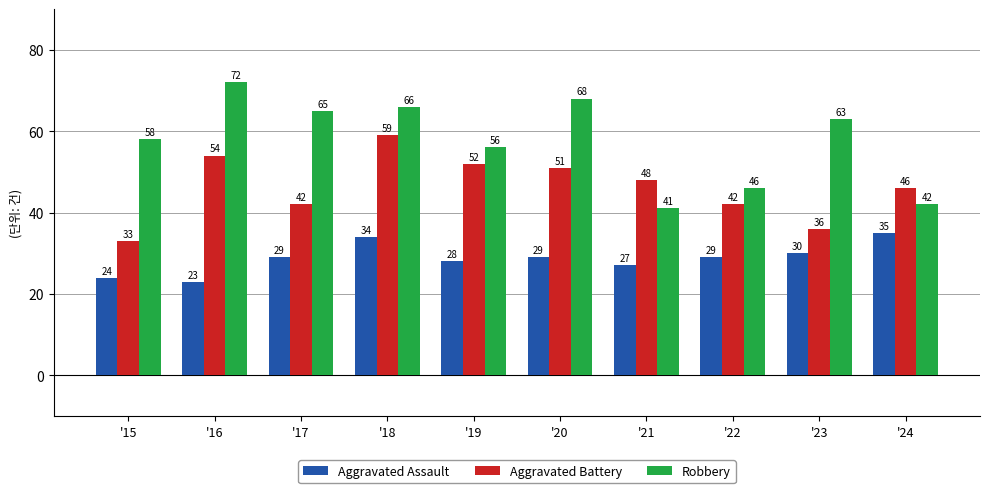

What is the value of the Robbery bar at the 6th from the left?

68